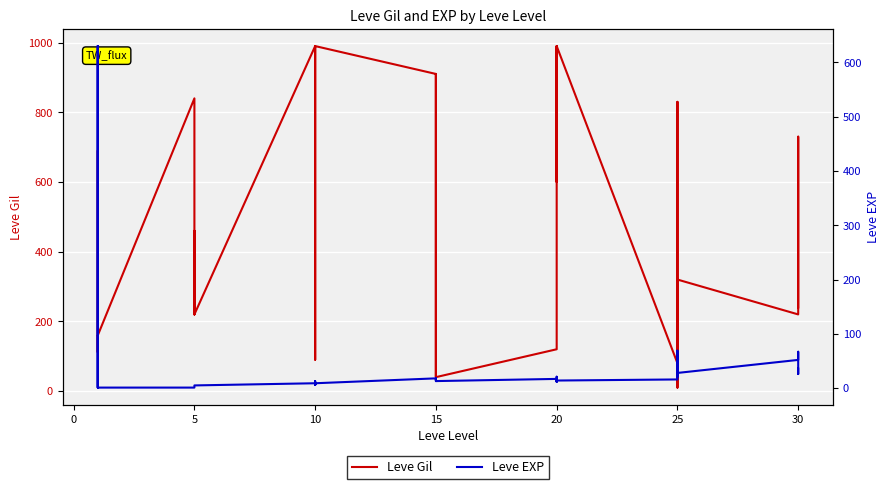

How many values in the Leve EXP series exceed 14?

18